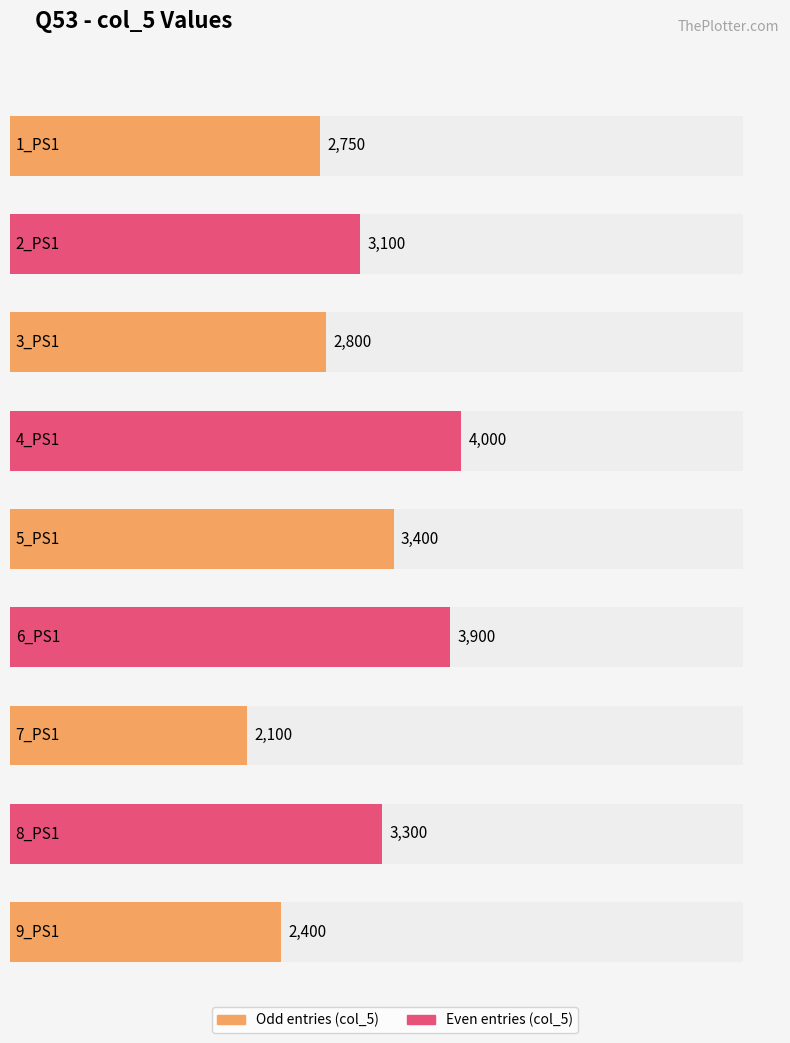

What is the sum of the values at 7_PS1 and 4_PS1?

6100